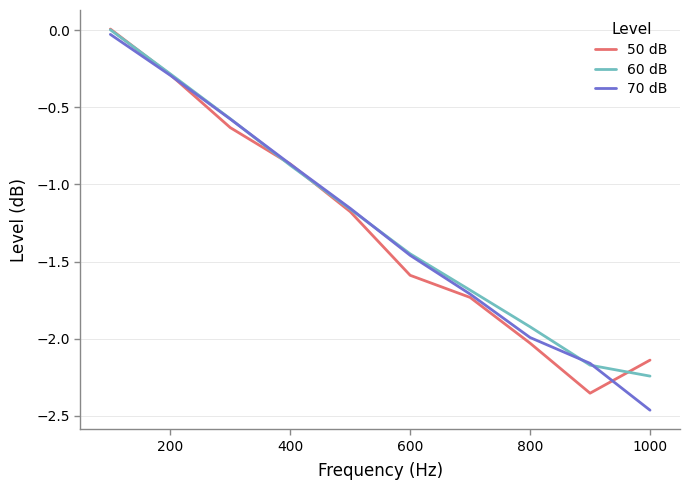

True or false: 70 dB has a value of -1.4 at 400.

False